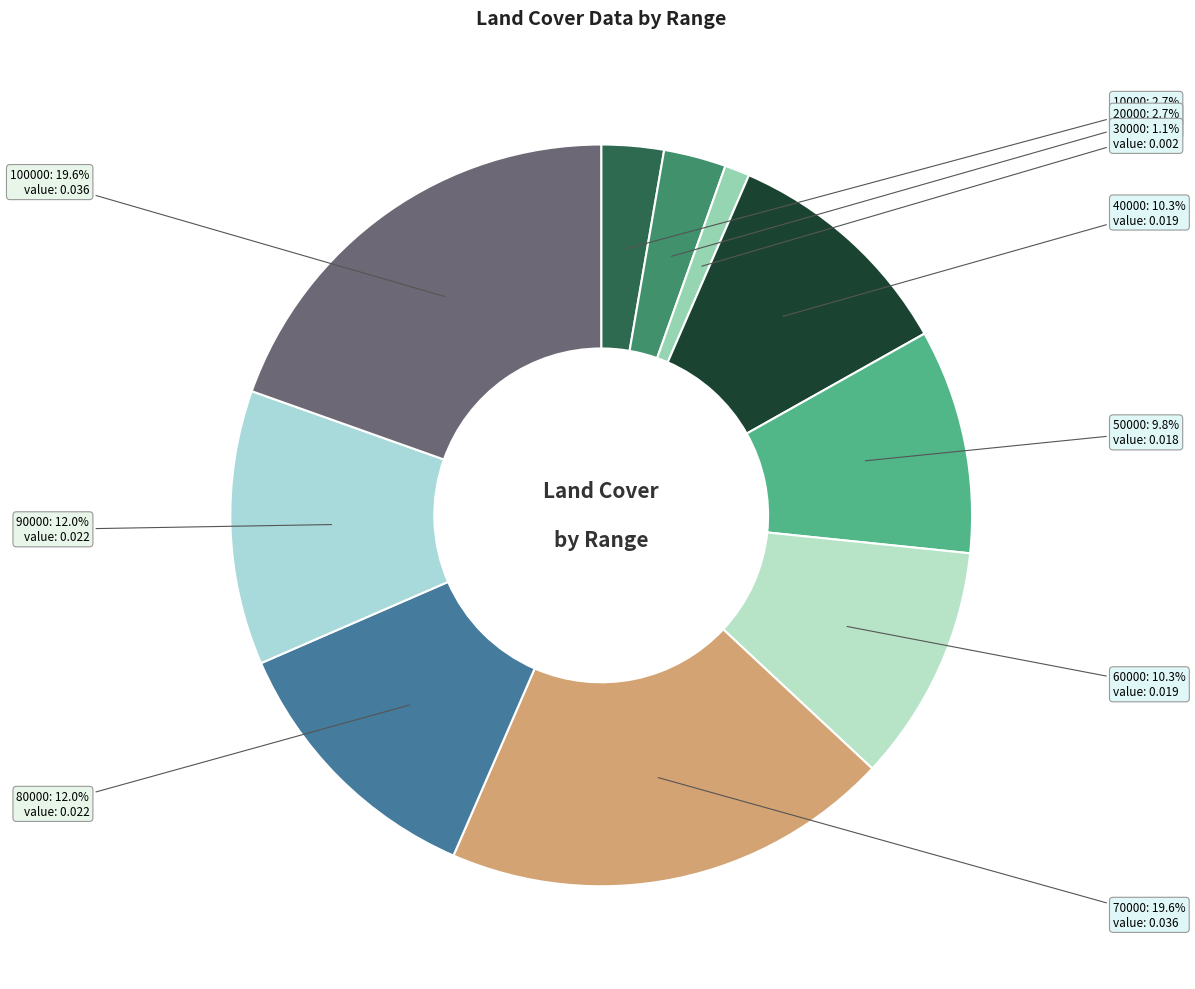

What percentage is the 10000 slice, to the nearest percent?

3%